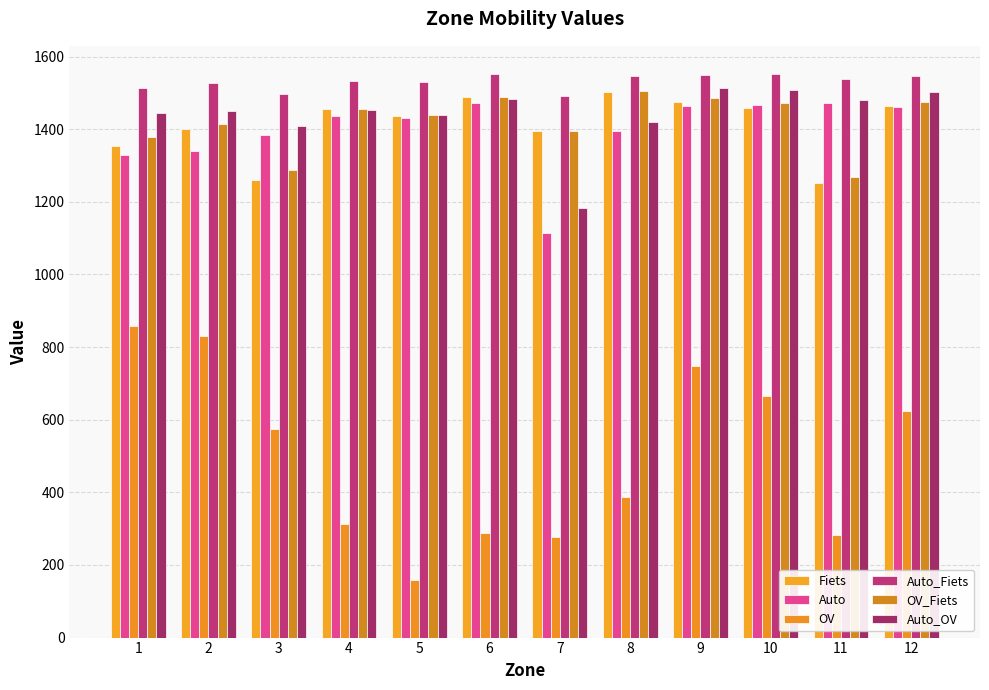

How many bars are there in each group?

6